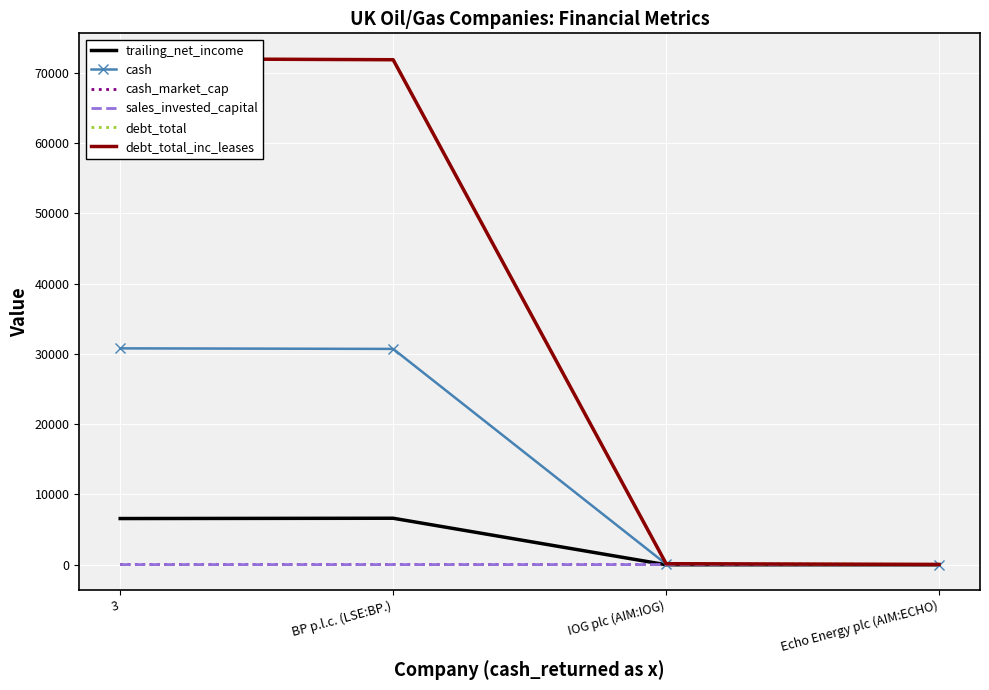

What position from the right is BP p.l.c. (LSE:BP.)?

3